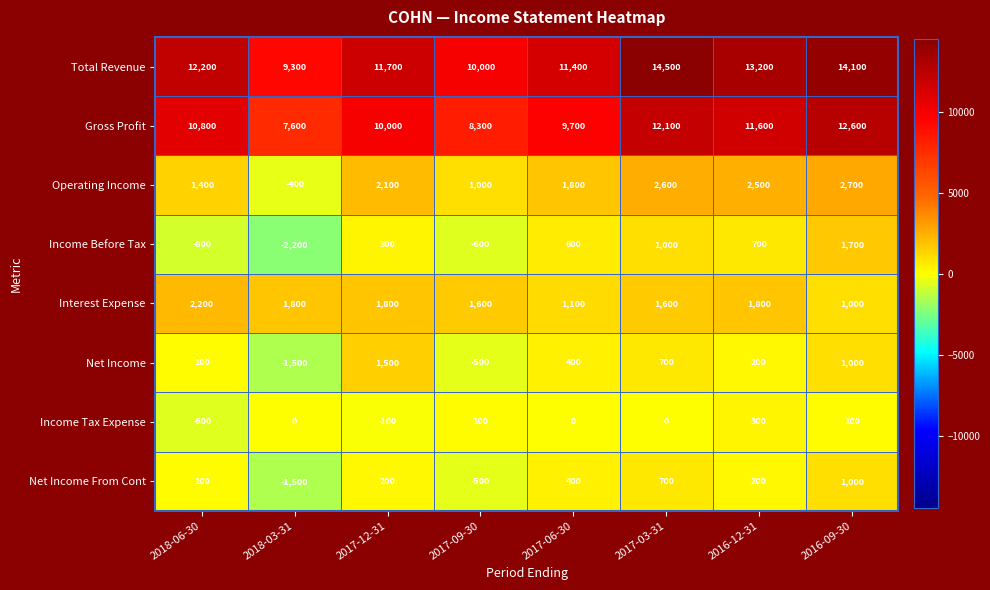

Count the Income Tax Expense values in the range 0 to 100.

5